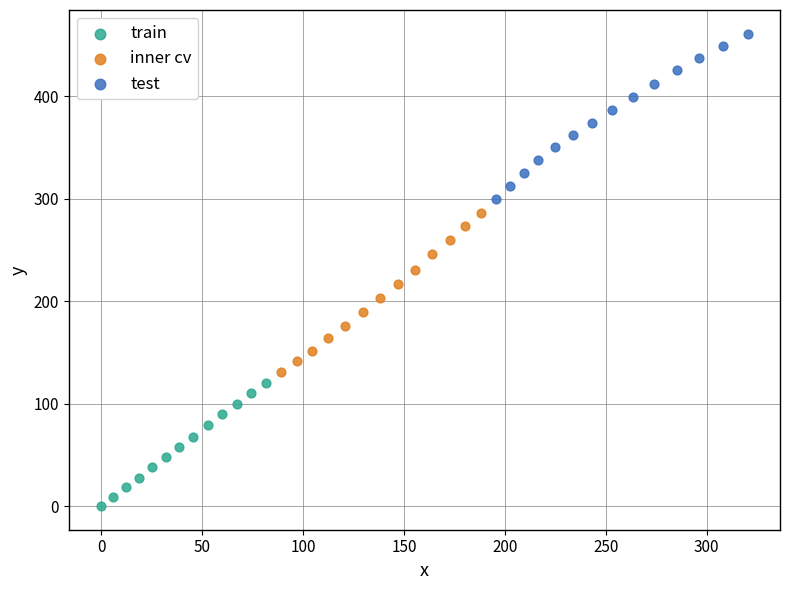

Which series reaches the maximum Y coordinate?

test